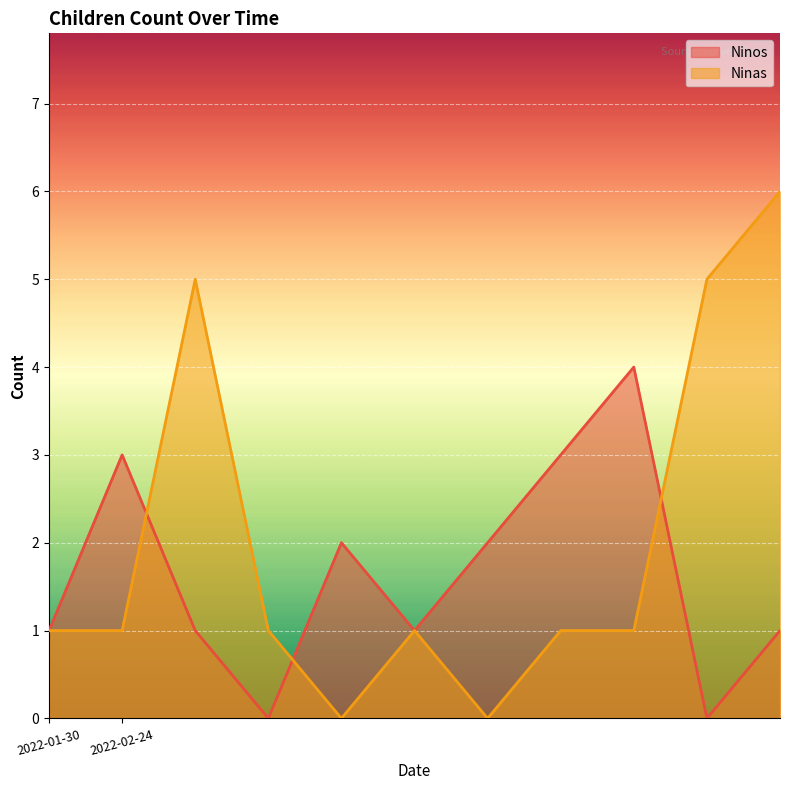

True or false: Ninas and Ninos cross at least once.

True